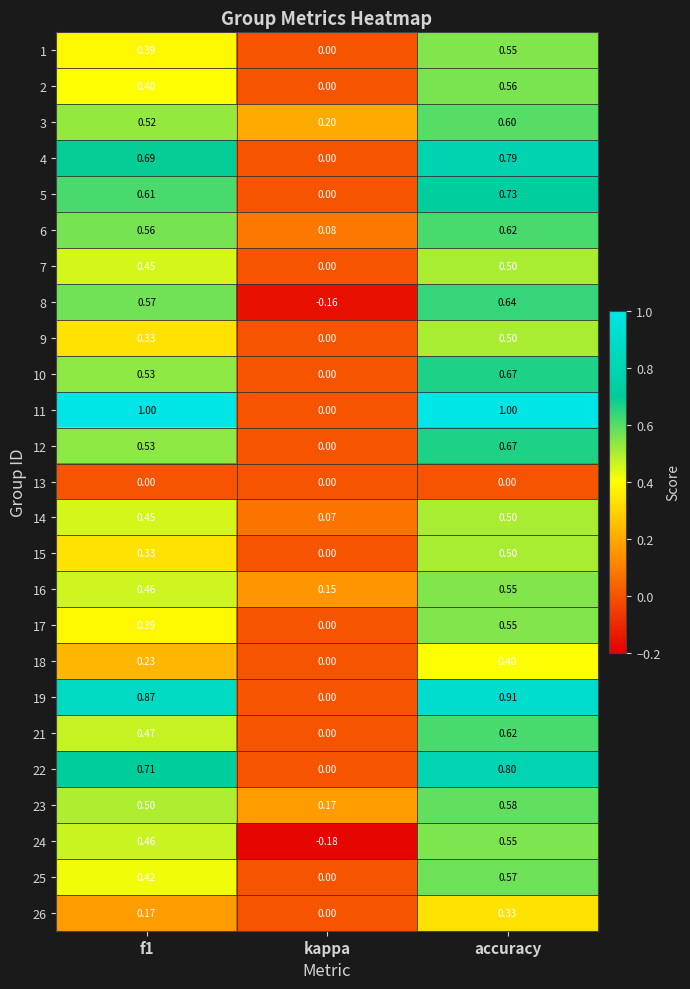

Is the value of 1 at accuracy greater than the value of 18 at f1?

Yes